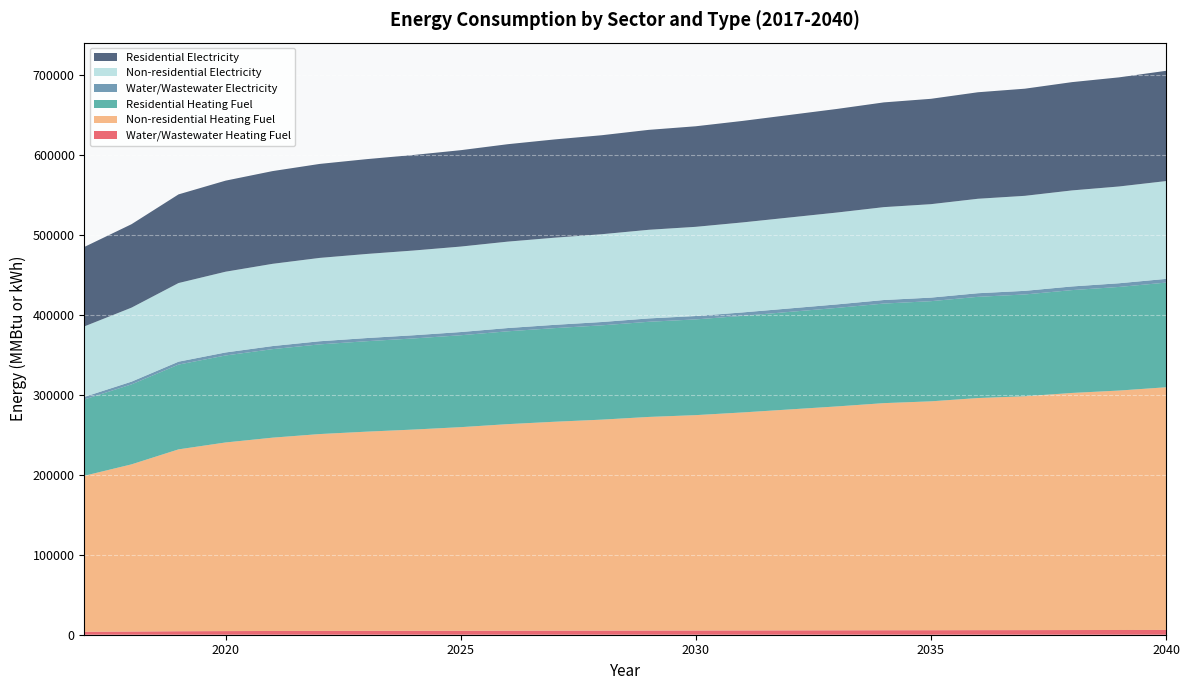

Reading left to right, extract all data points from this chart.

Water/Wastewater Heating Fuel: 2017=3711.7	2018=3994.3	2019=4365.9	2020=4545.0	2021=4673.8	2022=4768.5	2023=4837.0	2024=4893.5	2025=4957.0	2026=5043.1	2027=5112.8	2028=5173.8	2029=5247.8	2030=5299.8	2031=5372.7	2032=5450.6	2033=5526.1	2034=5609.2	2035=5653.2	2036=5732.7	2037=5774.1	2038=5850.3	2039=5903.3	2040=5980.6
Non-residential Heating Fuel: 2017=195106.6	2018=209067.0	2019=227435.8	2020=235885.5	2021=241763.5	2022=246172.1	2023=249111.1	2024=251682.7	2025=254621.8	2026=258295.5	2027=261234.6	2028=263806.2	2029=267112.6	2030=269316.9	2031=272623.3	2032=276297.0	2033=279970.8	2034=284012.0	2035=286216.2	2036=290257.4	2037=292461.7	2038=296502.8	2039=299441.8	2040=303483.0
Residential Heating Fuel: 2017=95452.7	2018=100018.0	2019=106024.9	2020=108788.1	2021=110710.3	2022=112152.0	2023=113113.1	2024=113954.1	2025=114915.2	2026=116116.5	2027=117077.6	2028=117918.6	2029=118999.9	2030=119720.7	2031=120801.9	2032=122003.3	2033=123204.7	2034=124526.2	2035=125247.1	2036=126568.6	2037=127289.4	2038=128611.0	2039=129572.1	2040=130893.6
Water/Wastewater Electricity: 2017=3233.8	2018=3409.7	2019=3640.2	2020=3752.7	2021=3834.3	2022=3893.9	2023=3937.8	2024=3973.6	2025=4013.4	2026=4068.7	2027=4113.4	2028=4152.6	2029=4199.4	2030=4232.6	2031=4278.4	2032=4326.8	2033=4373.1	2034=4424.3	2035=4451.1	2036=4499.4	2037=4524.1	2038=4569.9	2039=4601.2	2040=4647.8
Non-residential Electricity: 2017=88144.9	2018=92544.5	2019=98333.5	2020=100996.4	2021=102848.8	2022=104238.2	2023=105164.4	2024=105974.9	2025=106901.1	2026=108058.9	2027=108985.1	2028=109795.6	2029=110837.6	2030=111532.2	2031=112574.2	2032=113732.0	2033=114889.8	2034=116163.4	2035=116858.1	2036=118131.6	2037=118826.3	2038=120099.9	2039=121026.1	2040=122299.7
Residential Electricity: 2017=99388.1	2018=104348.9	2019=110876.2	2020=113878.8	2021=115967.5	2022=117534.1	2023=118578.4	2024=119492.3	2025=120536.6	2026=121842.1	2027=122886.5	2028=123800.3	2029=124975.2	2030=125758.5	2031=126933.4	2032=128238.9	2033=129544.4	2034=130980.4	2035=131763.6	2036=133199.7	2037=133983.0	2038=135419.0	2039=136463.3	2040=137899.4